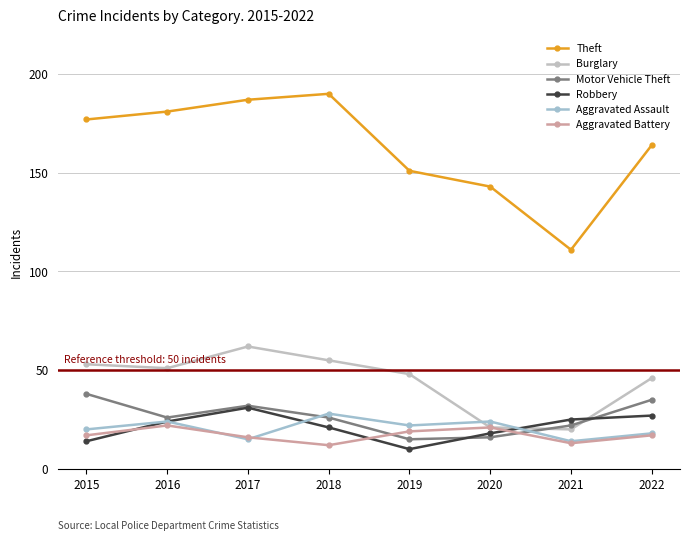

Count the Motor Vehicle Theft values in the range 22 to 35.

5